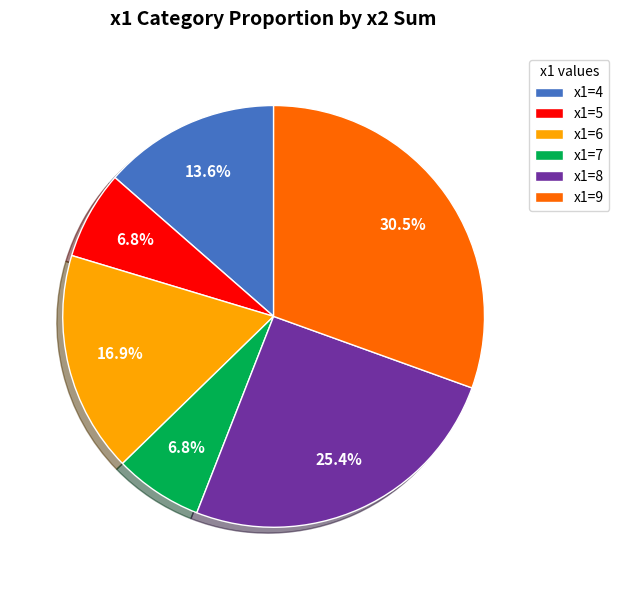

Approximately how many times larger is the value at x1=5 compared to x1=4?

0.5